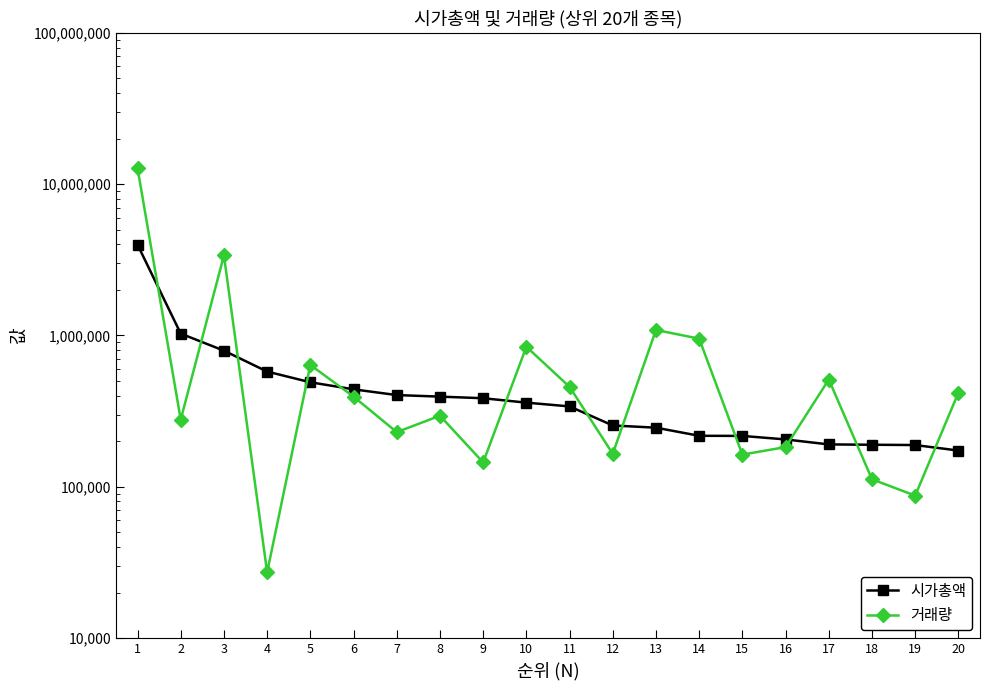

Rank the series at 6 from lowest to highest value.

거래량, 시가총액